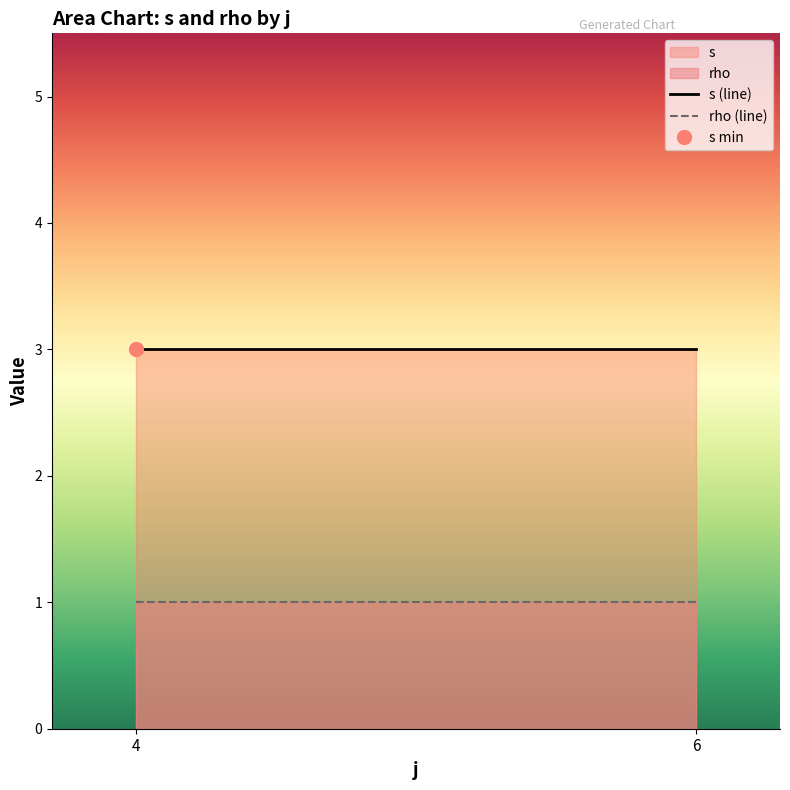

True or false: s (line) and rho (line) intersect in this chart.

False